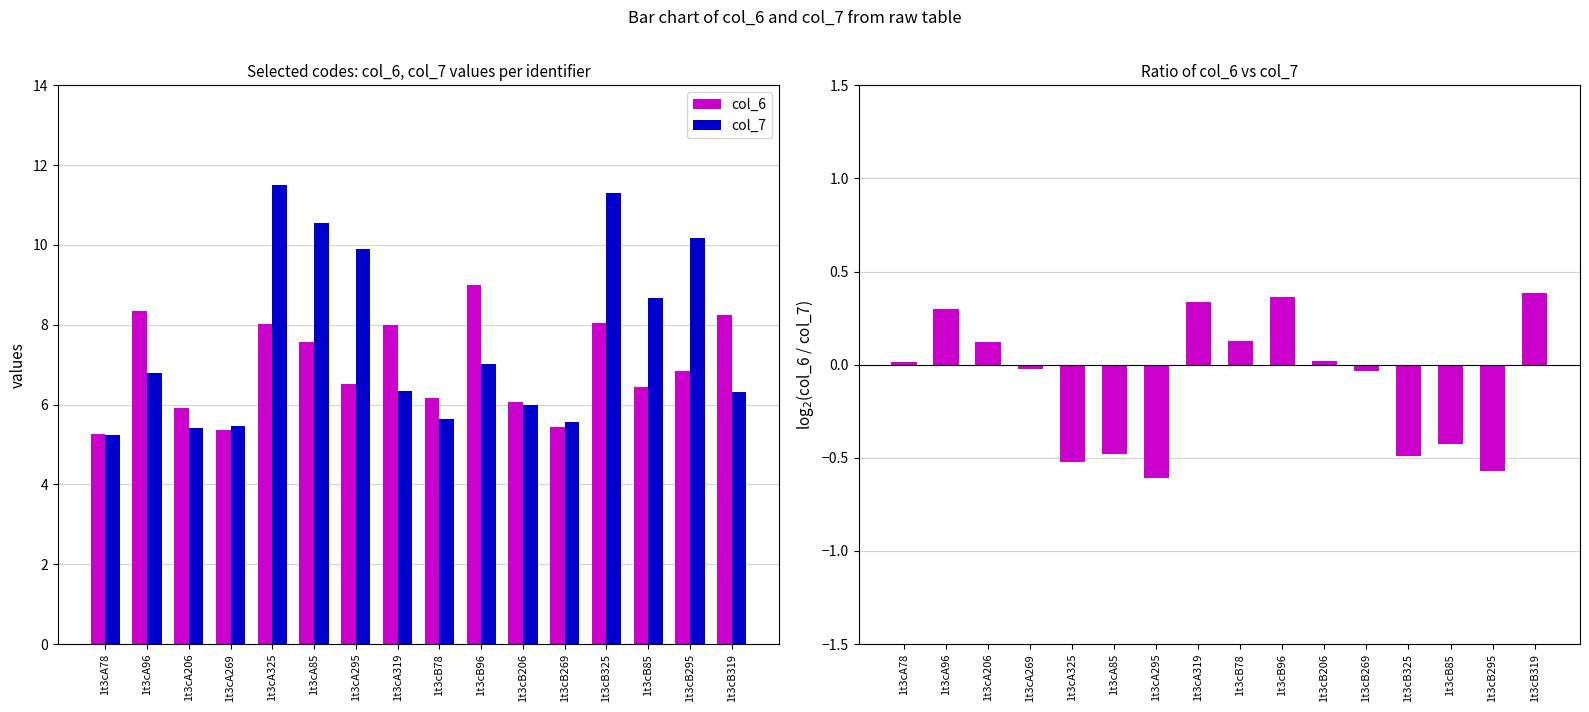

At 1t3cA295, list the series in order from smallest to largest.

log2(col_6/col_7), col_6, col_7